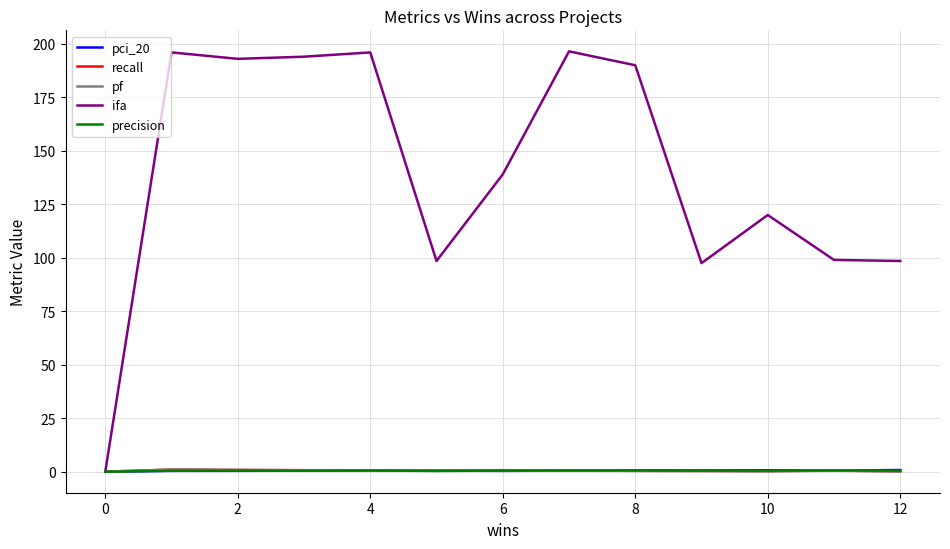

Which series has the largest total across all categories?

ifa